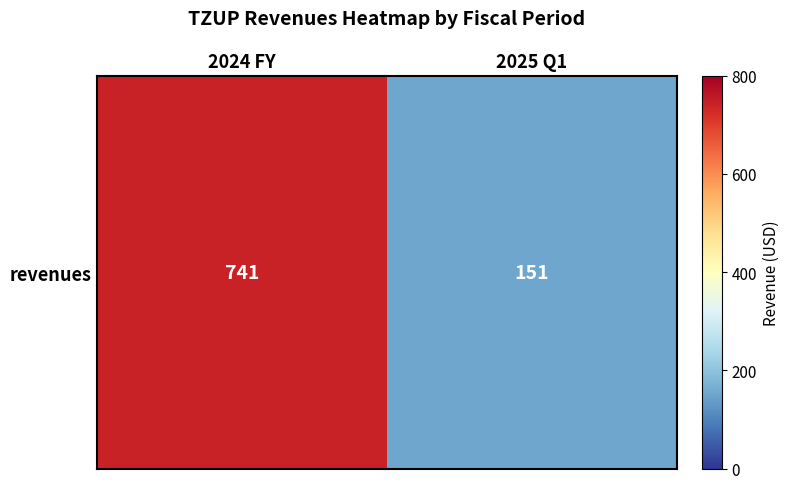

At which category does the chart reach its minimum across all series?

2025 Q1